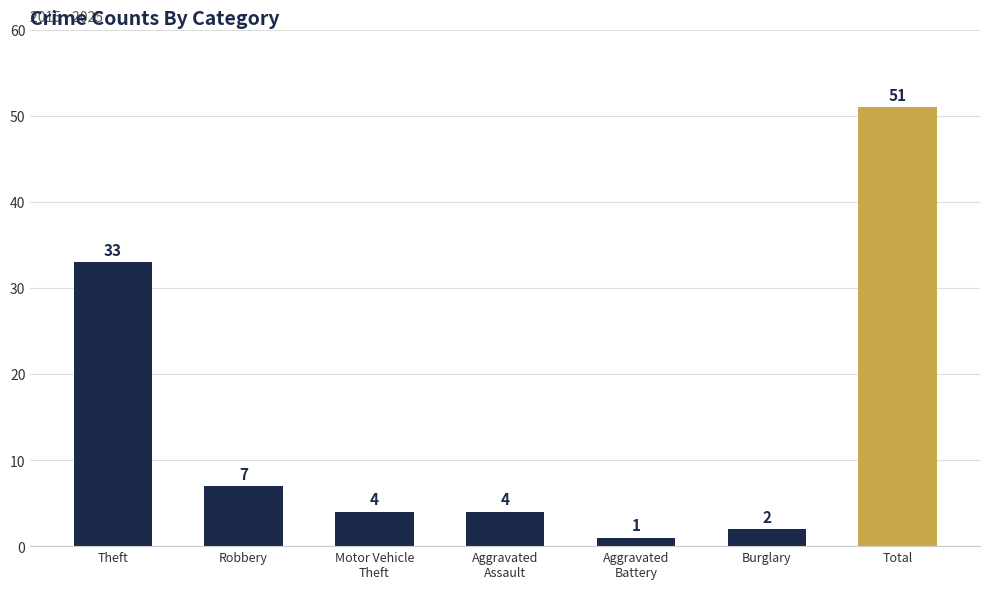

How many distinct data groups are displayed?

1